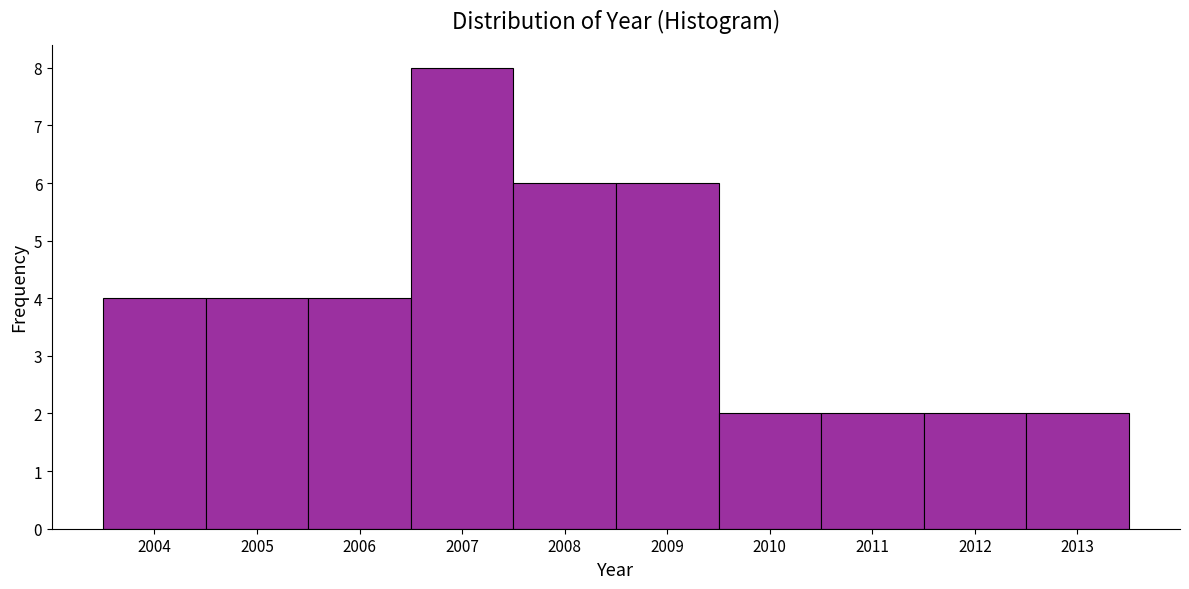

Reading left to right, list every bar in this chart as the range it spans on the x-axis followed by its height. The values are not printed on the chart, so give them approximately, as read against the axis.

2003.5 to 2004.5: 4
2004.5 to 2005.5: 4
2005.5 to 2006.5: 4
2006.5 to 2007.5: 8
2007.5 to 2008.5: 6
2008.5 to 2009.5: 6
2009.5 to 2010.5: 2
2010.5 to 2011.5: 2
2011.5 to 2012.5: 2
2012.5 to 2013.5: 2